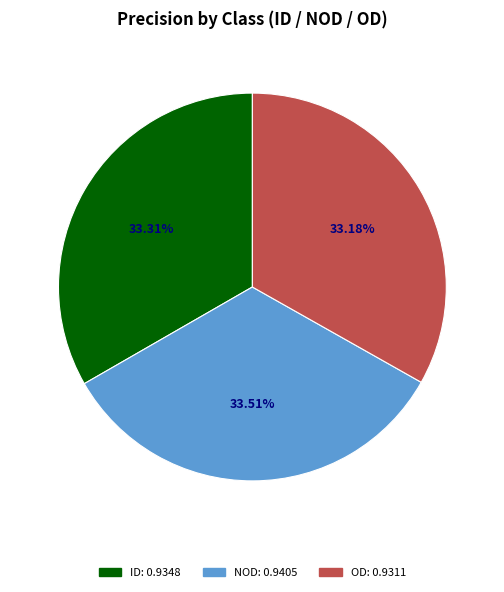

How much of the chart is everything except ID?

66.7%